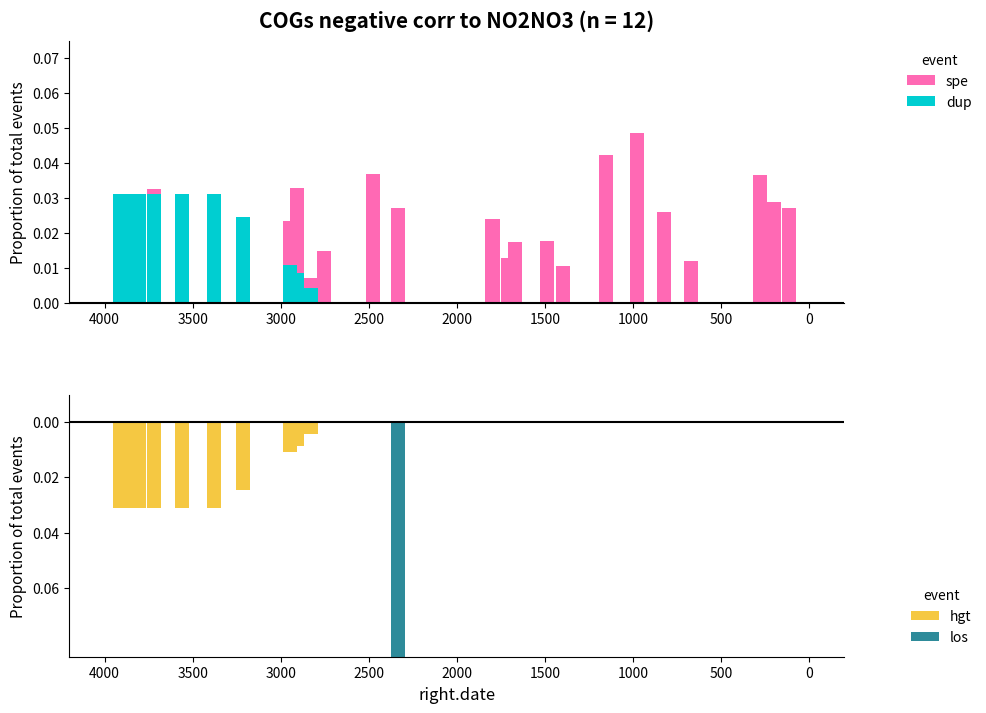

List the series in order of their overall mean, lowest first.

hgt, los, dup, spe